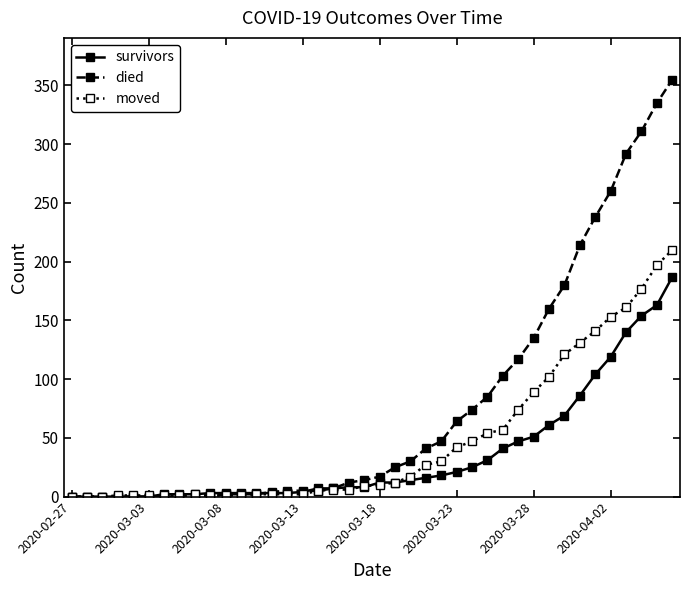

At how many categories does at least one series exceed 317?

2